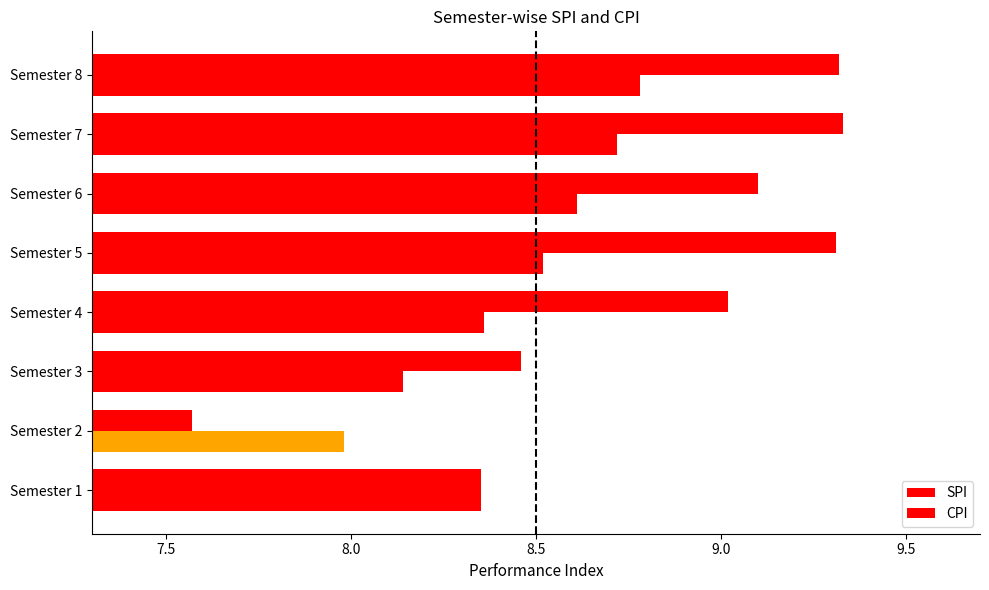

How many data points in CPI are less than 8?

1